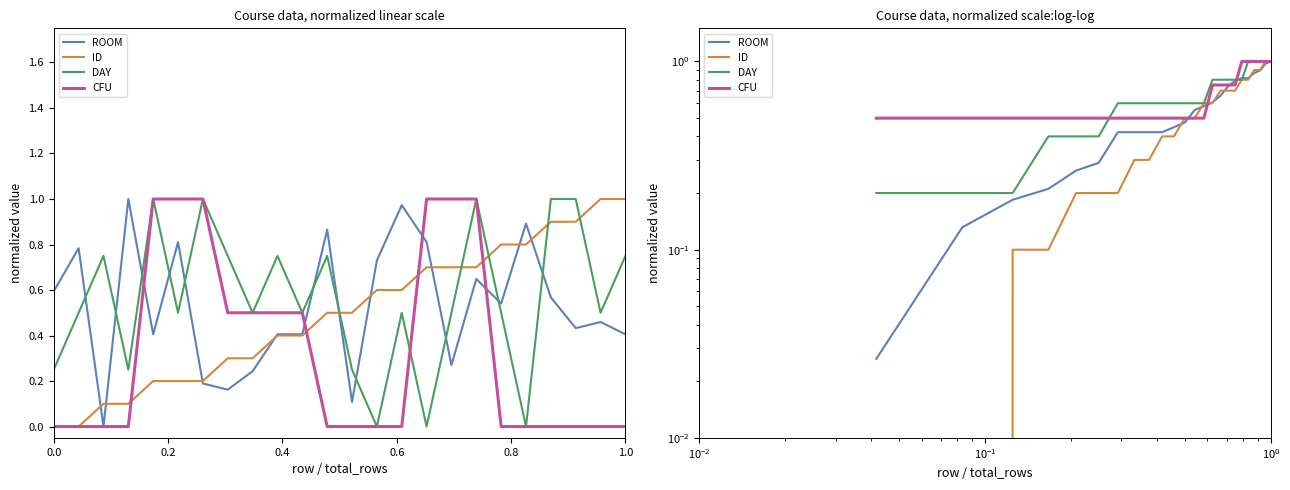

The ROOM series shows 0.2 at 0.2. True or false?

False